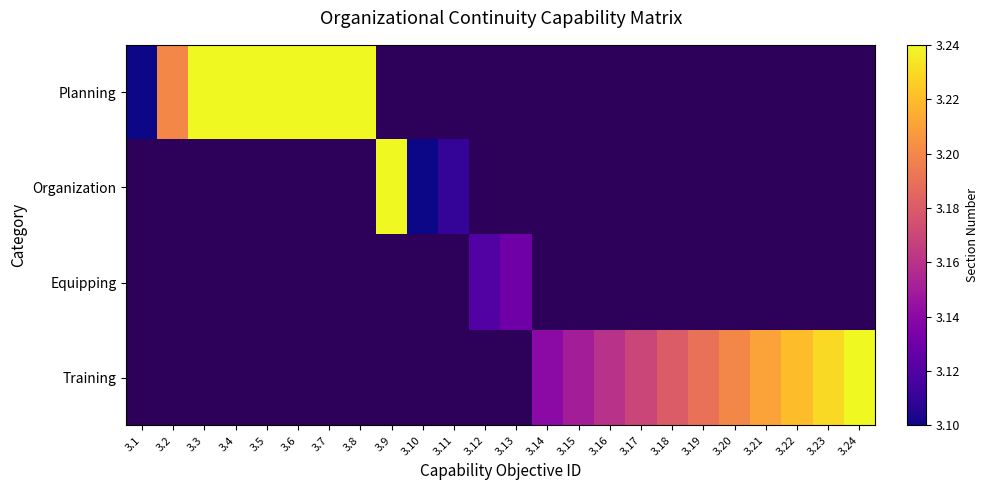

At how many categories does at least one series exceed 3?

24